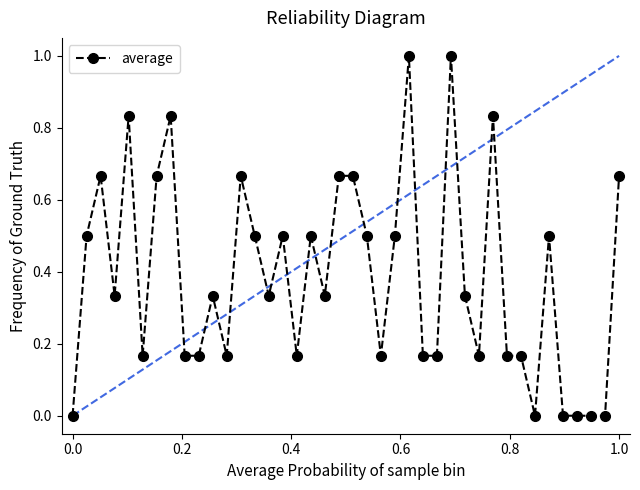

What is the average value?

0.4